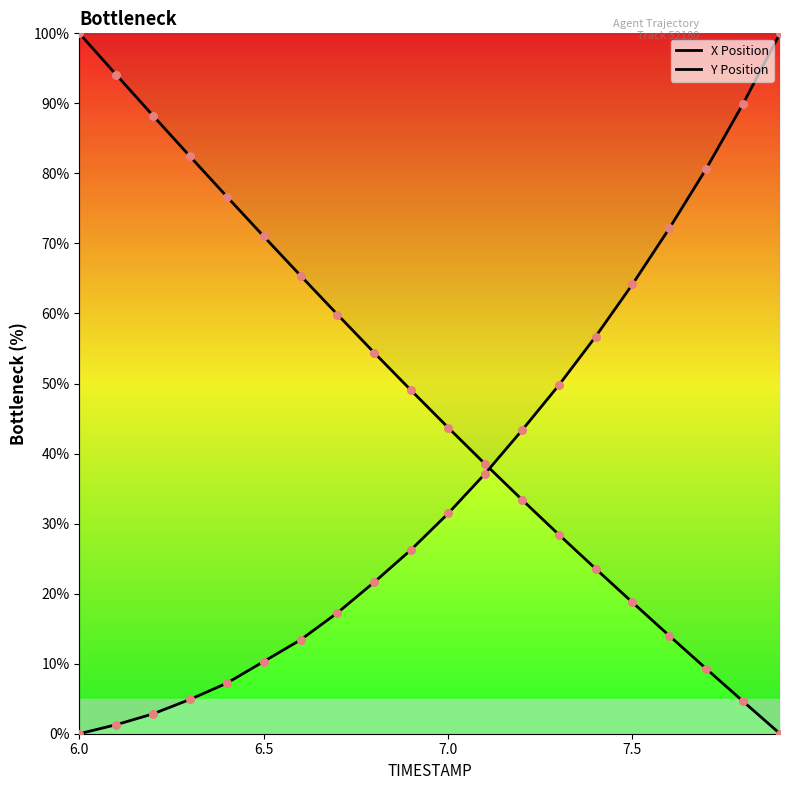

At which category is the sum across all series the highest?

6.0